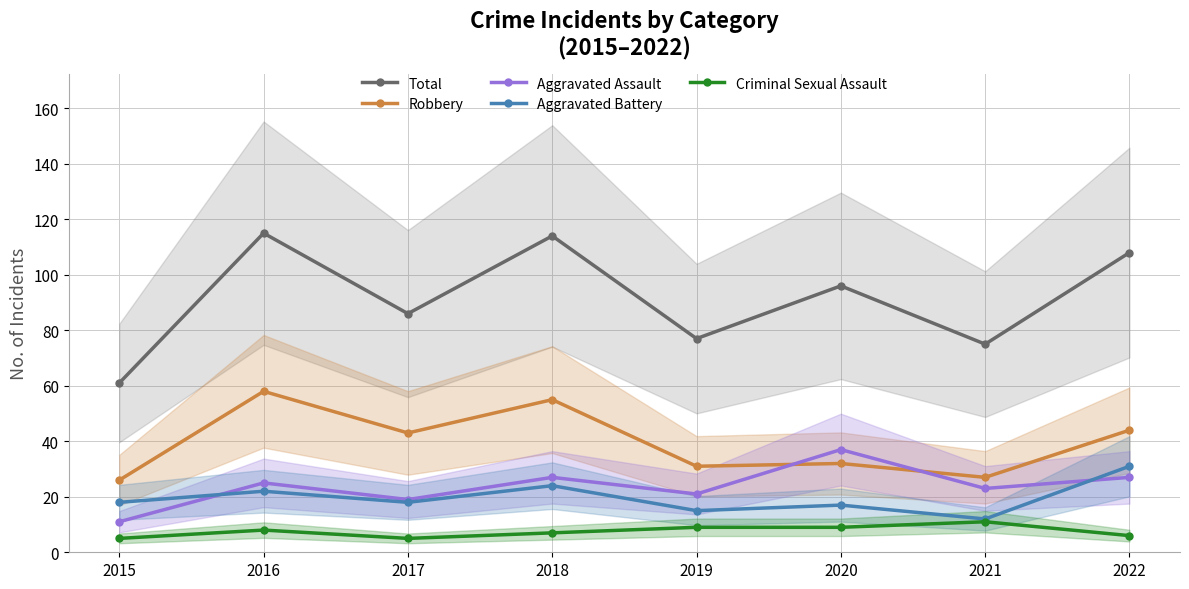

What is the greatest value displayed?

115